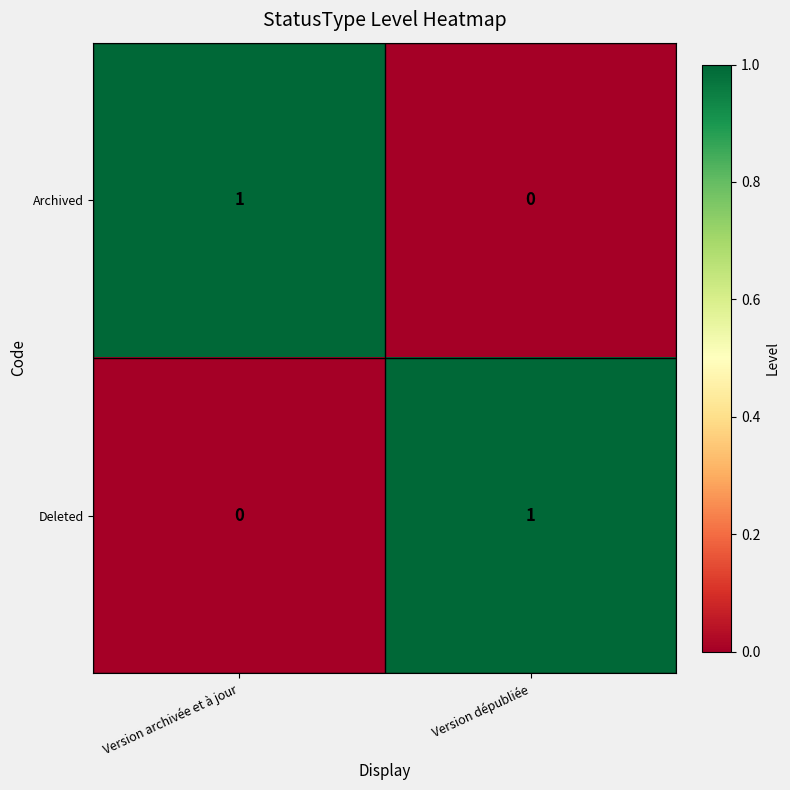

True or false: Archived has a value of 2 at Version archivée et à jour.

False